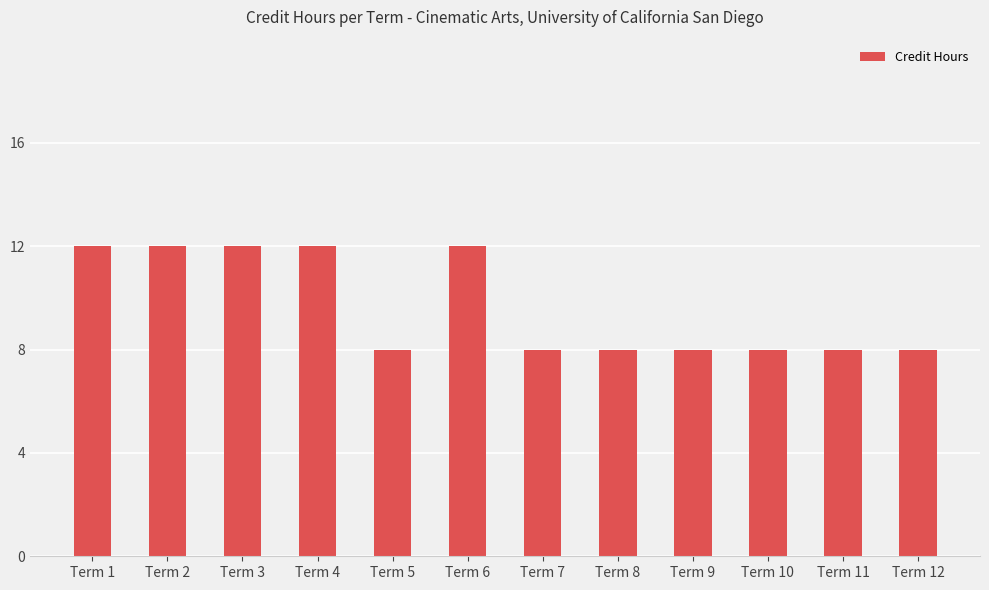

True or false: the data shows 8 at Term 7.

True